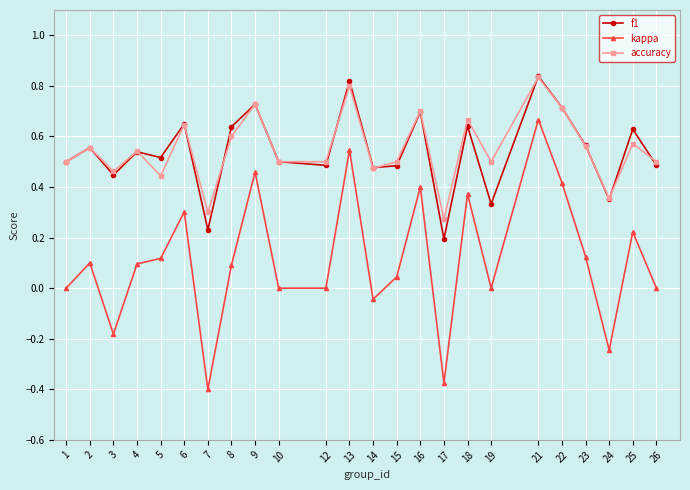

Which category has the highest value across all series?

21